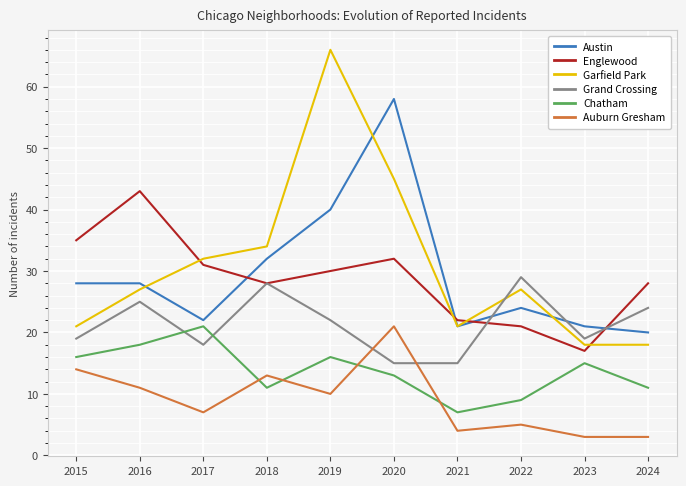

True or false: Chatham and Grand Crossing intersect in this chart.

True